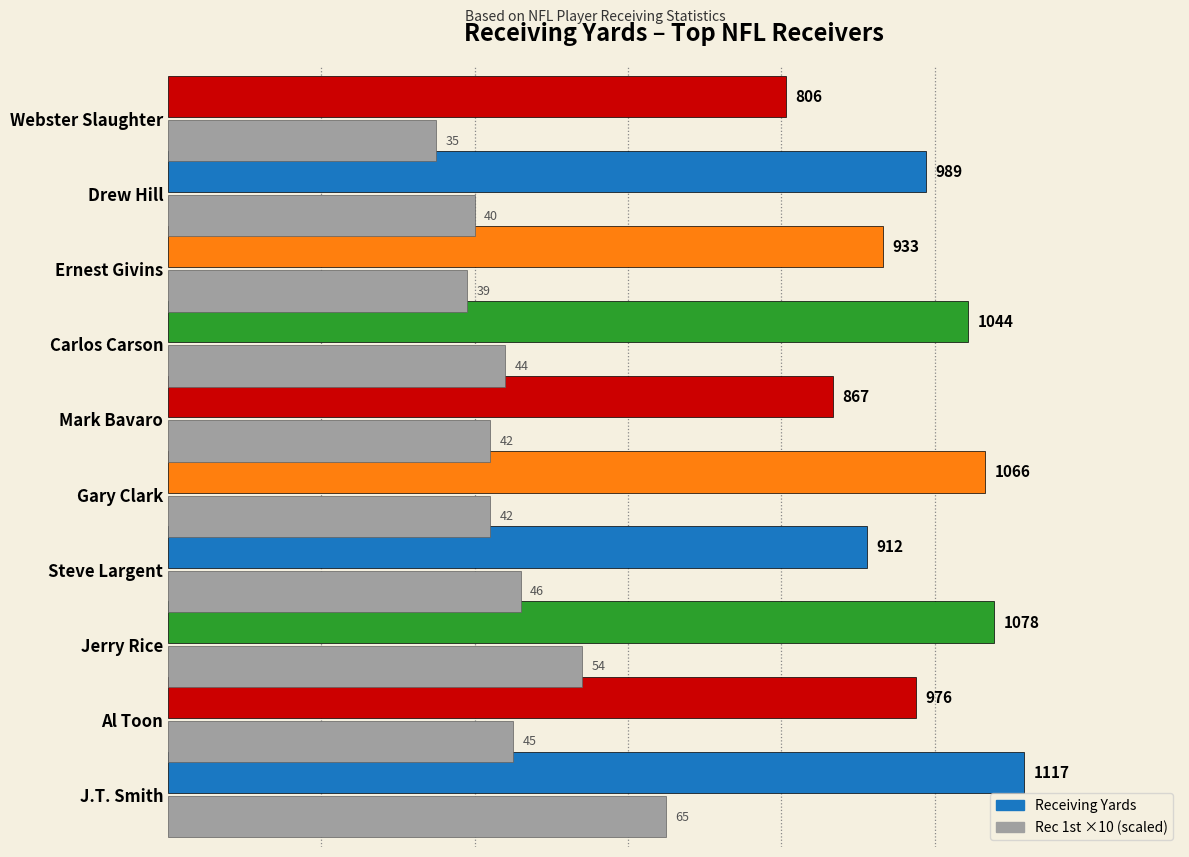

What is the spread (max minus min) of values at Drew Hill?

589